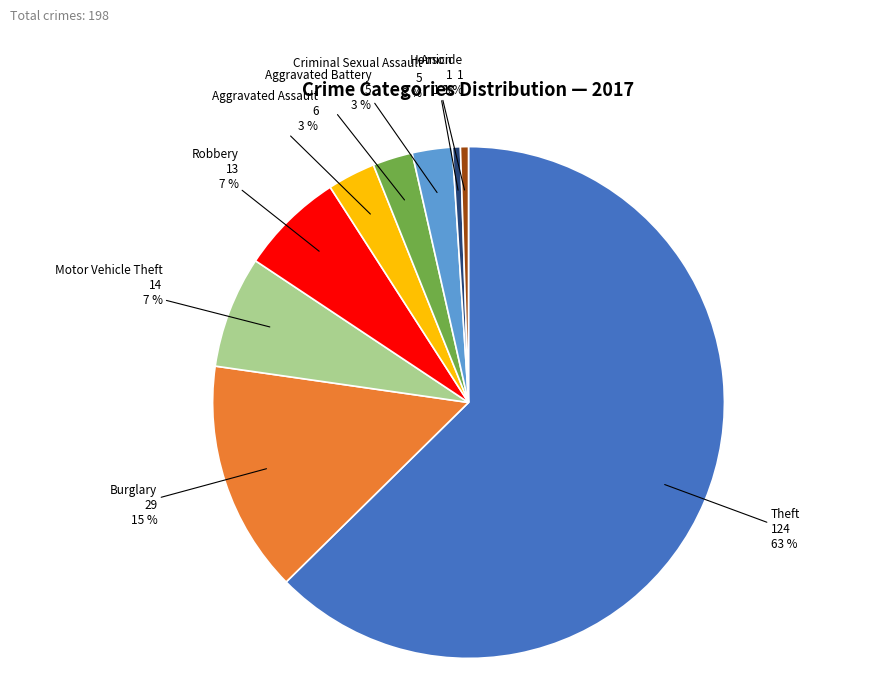

Is it true that Robbery is 7% of the pie?

True